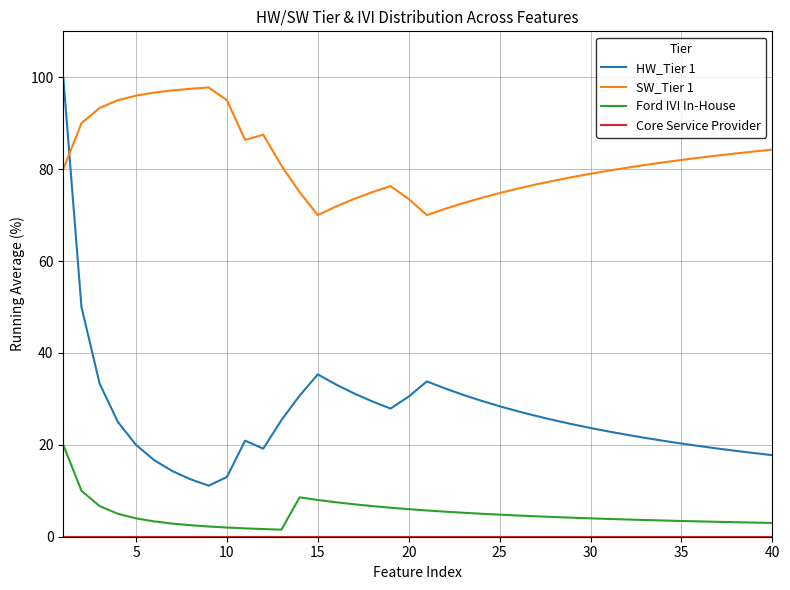

True or false: Ford IVI In-House and HW_Tier 1 cross at least once.

False